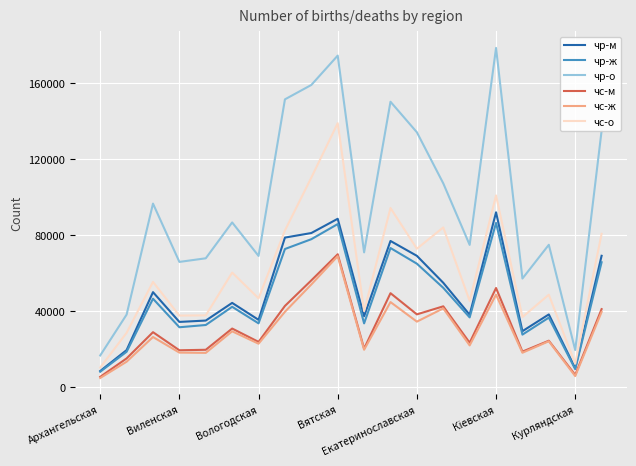

True or false: чс-о and чс-м intersect in this chart.

False